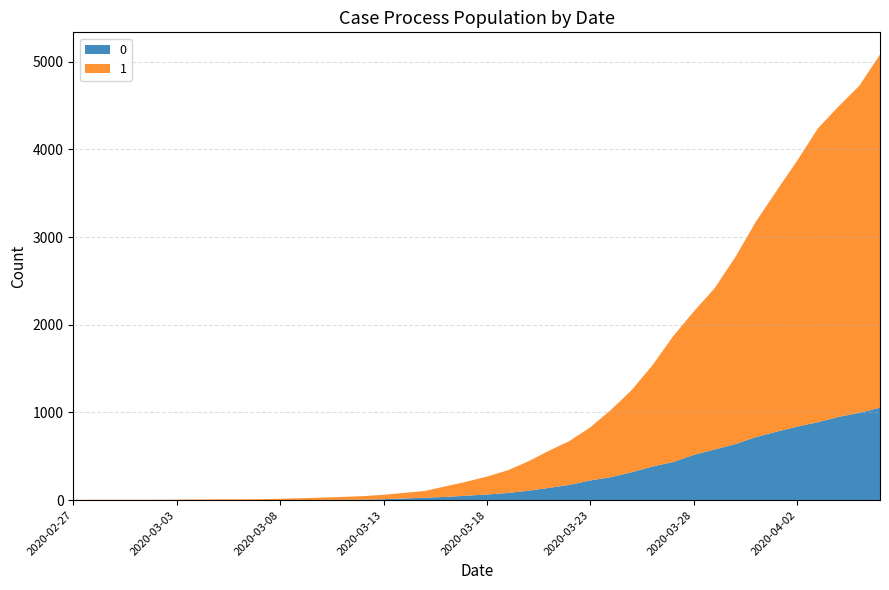

Reading left to right, transcribe all the data shown in this chart.

0: 0	0	0	0	0	0	0	0	0	1	2	2	2	4	6	11	20	28	37	51	65	82	108	140	175	225	263	319	384	435	517	578	639	720	781	839	890	950	996	1054
1: 3	4	4	4	5	6	8	9	9	10	14	20	27	33	40	50	63	77	121	159	204	258	335	424	501	607	768	938	1155	1435	1636	1838	2131	2457	2747	3035	3351	3542	3731	4028